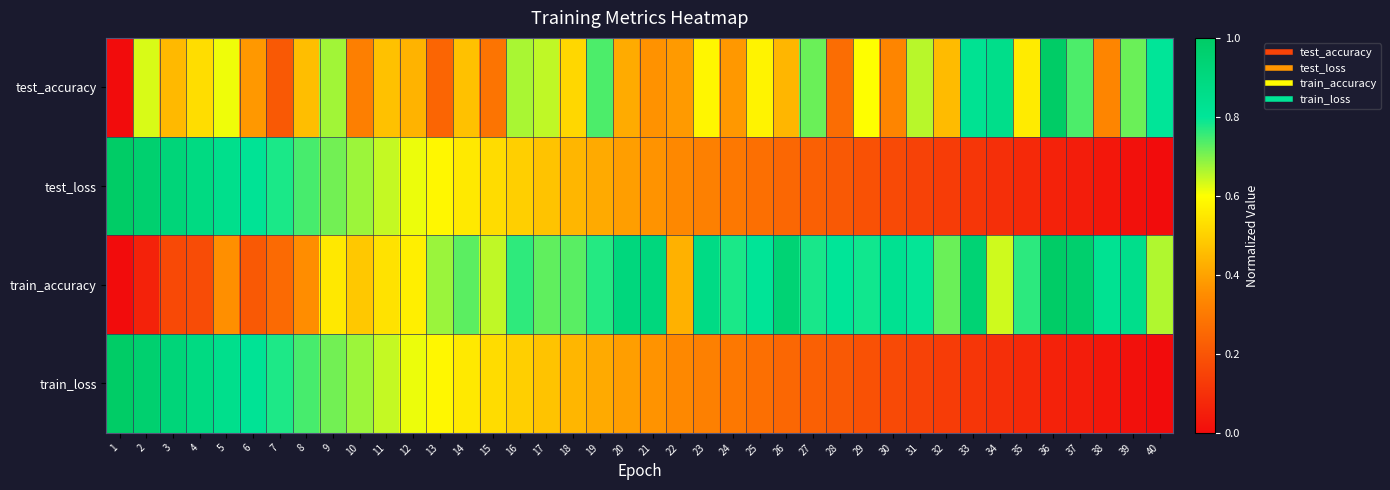

Count the number of categories in the chart.

40